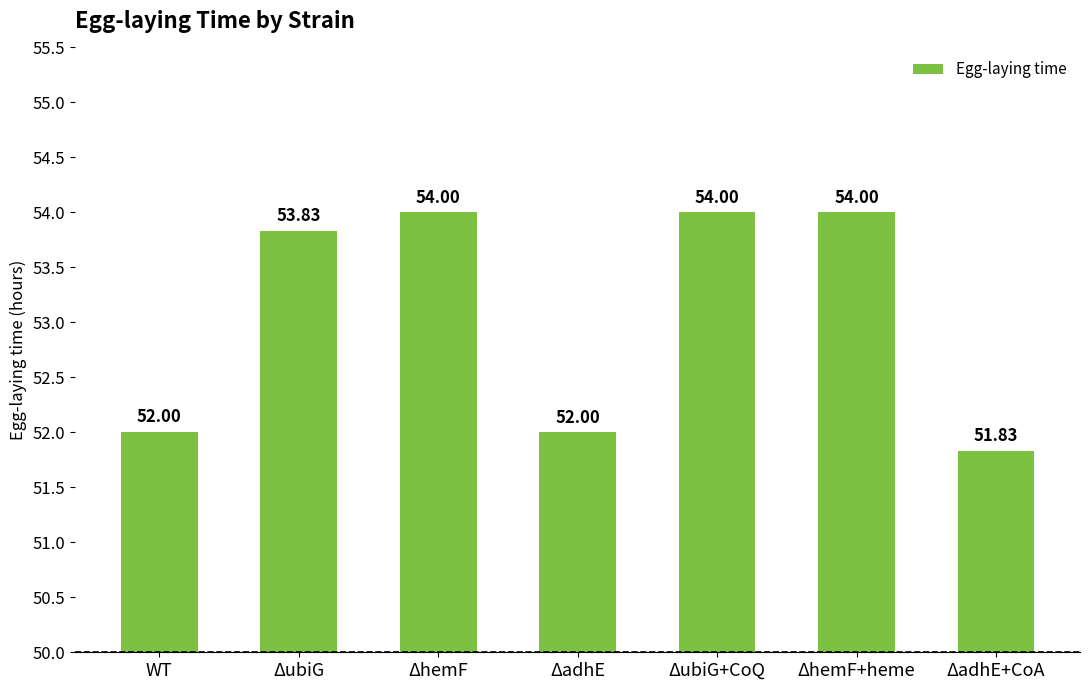

Is it true that the value at ΔhemF is 54.0?

True